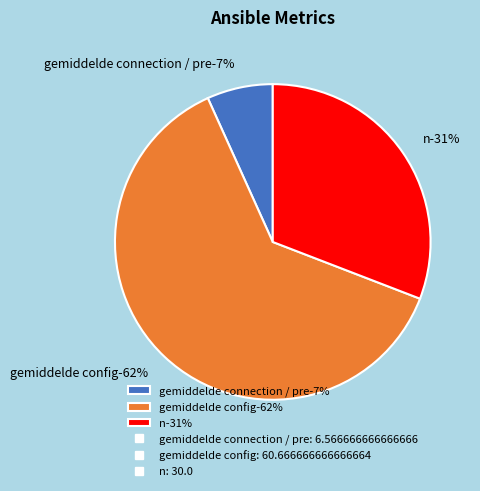

True or false: gemiddelde config accounts for 62% of the total.

True